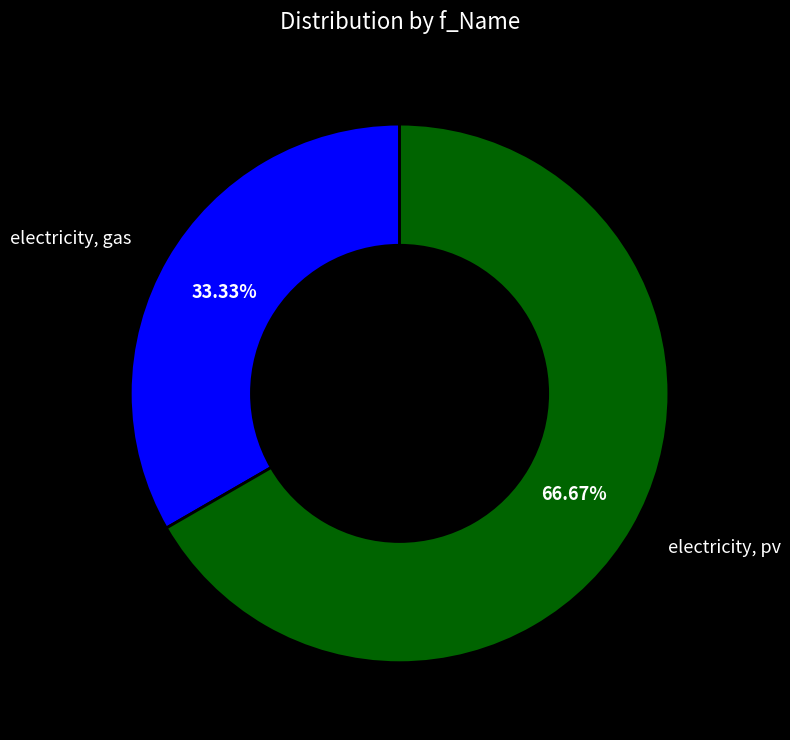

True or false: electricity, pv accounts for 67% of the total.

True